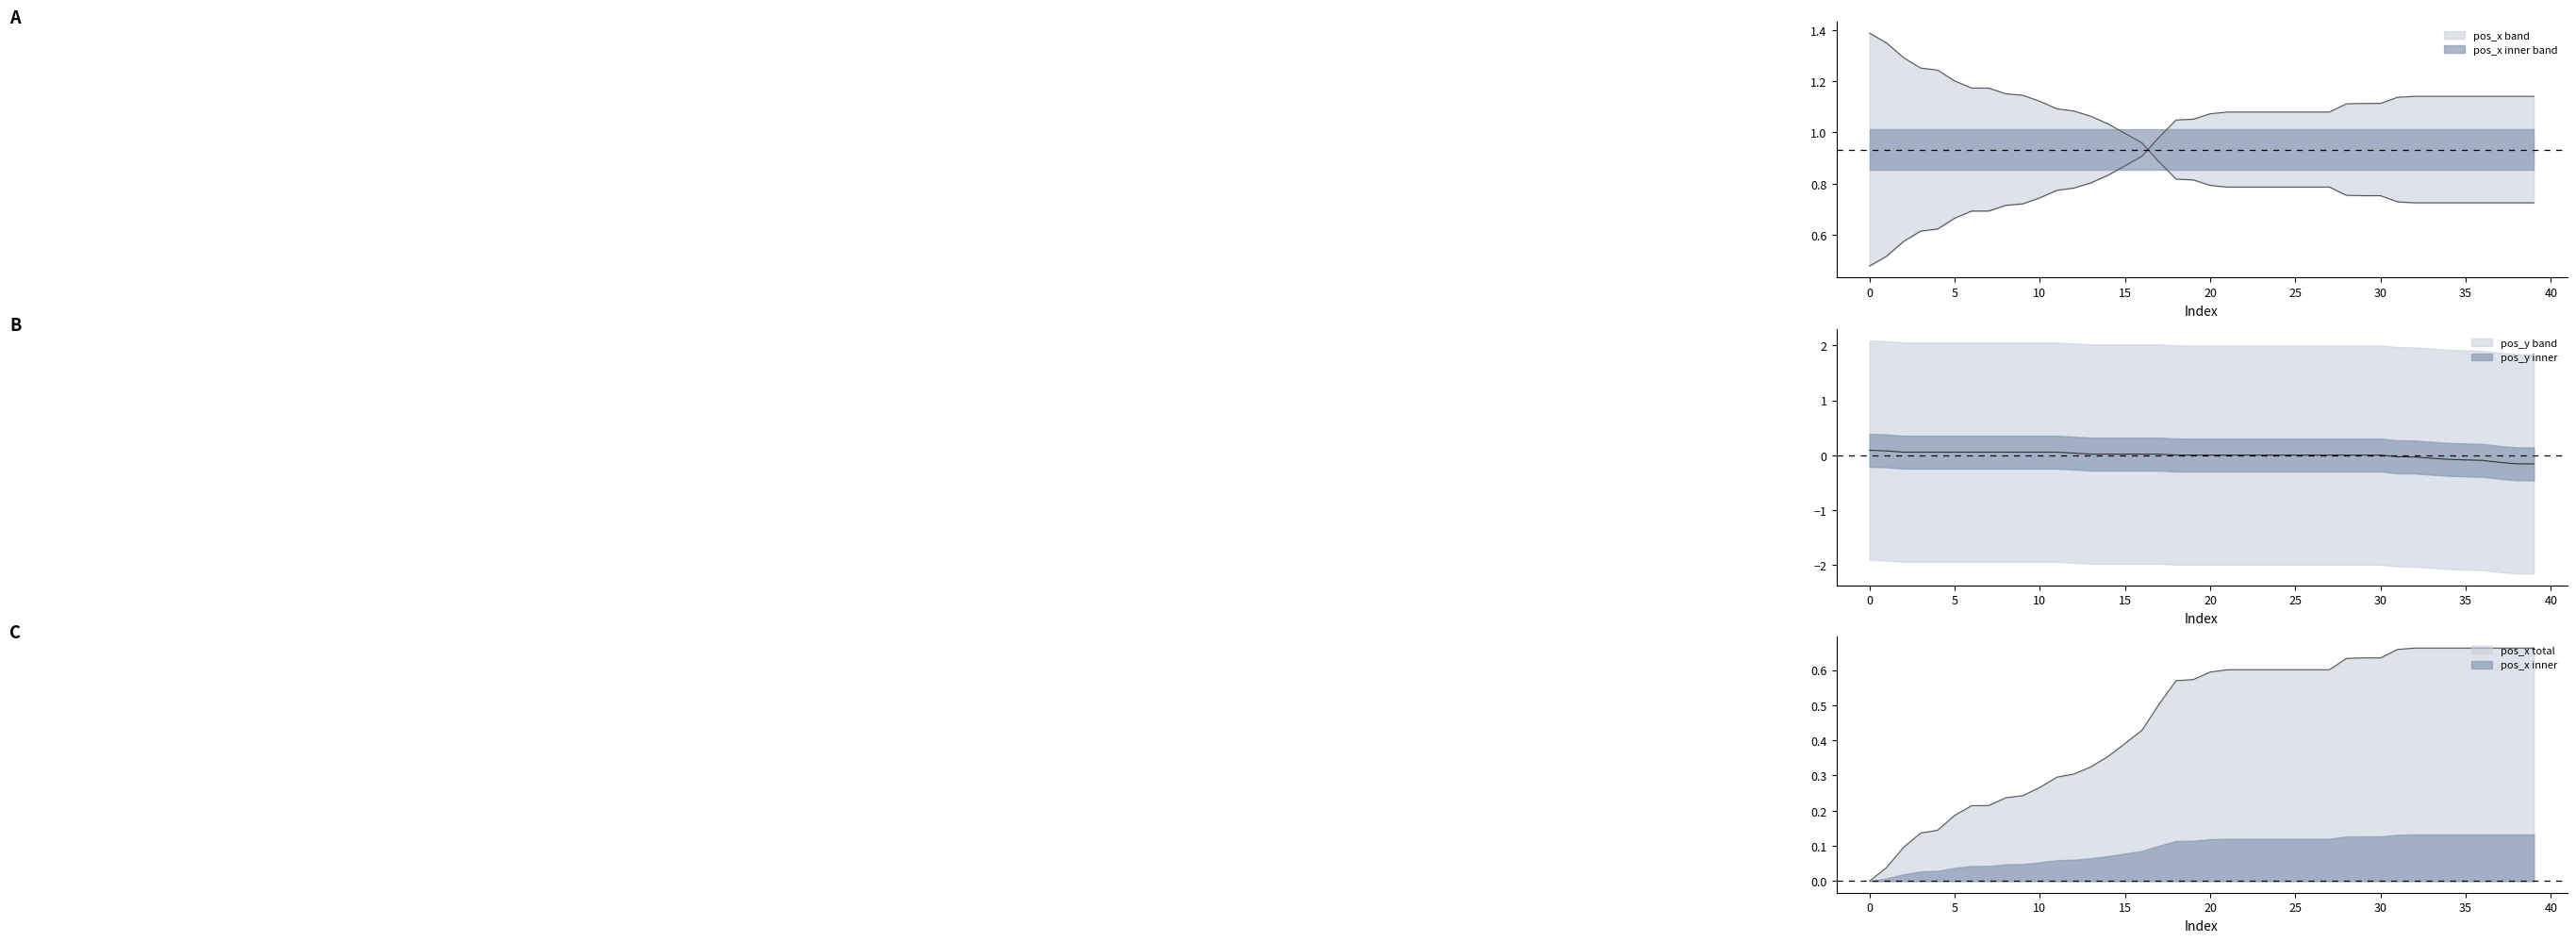

List the series in order of their peak value, highest first.

pos_x, pos_y